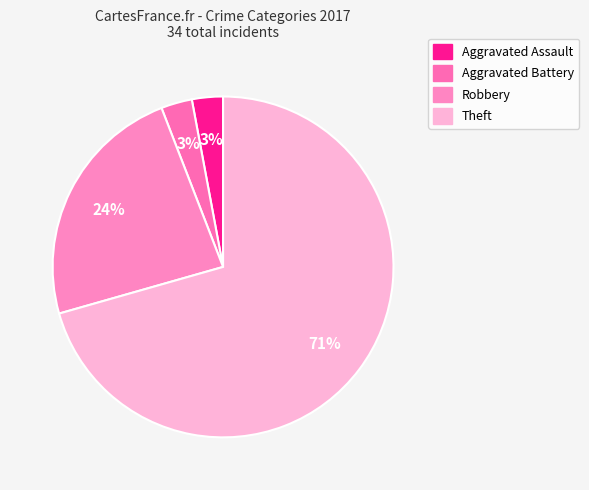

What percentage is the Aggravated Assault slice, to the nearest percent?

3%